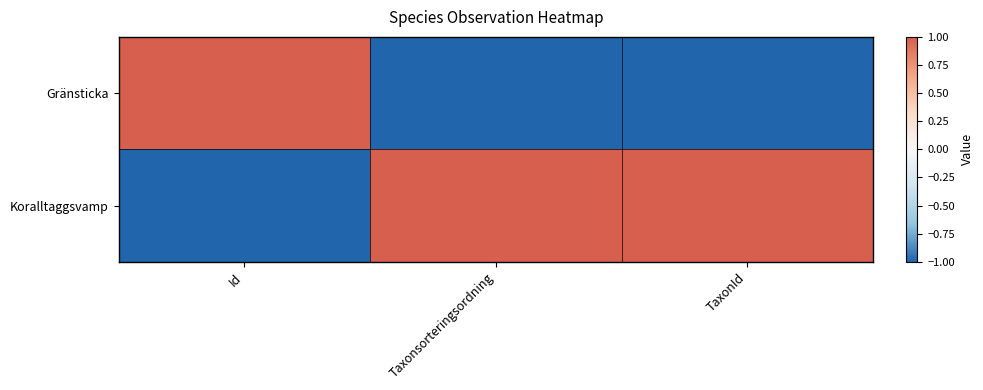

Rank the series at Taxonsorteringsordning from highest to lowest value.

Koralltaggsvamp, Gränsticka